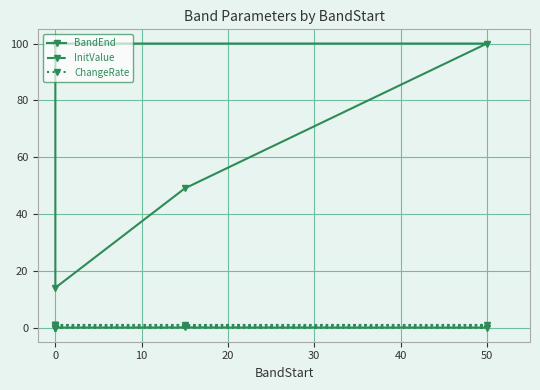

True or false: ChangeRate and InitValue intersect in this chart.

False